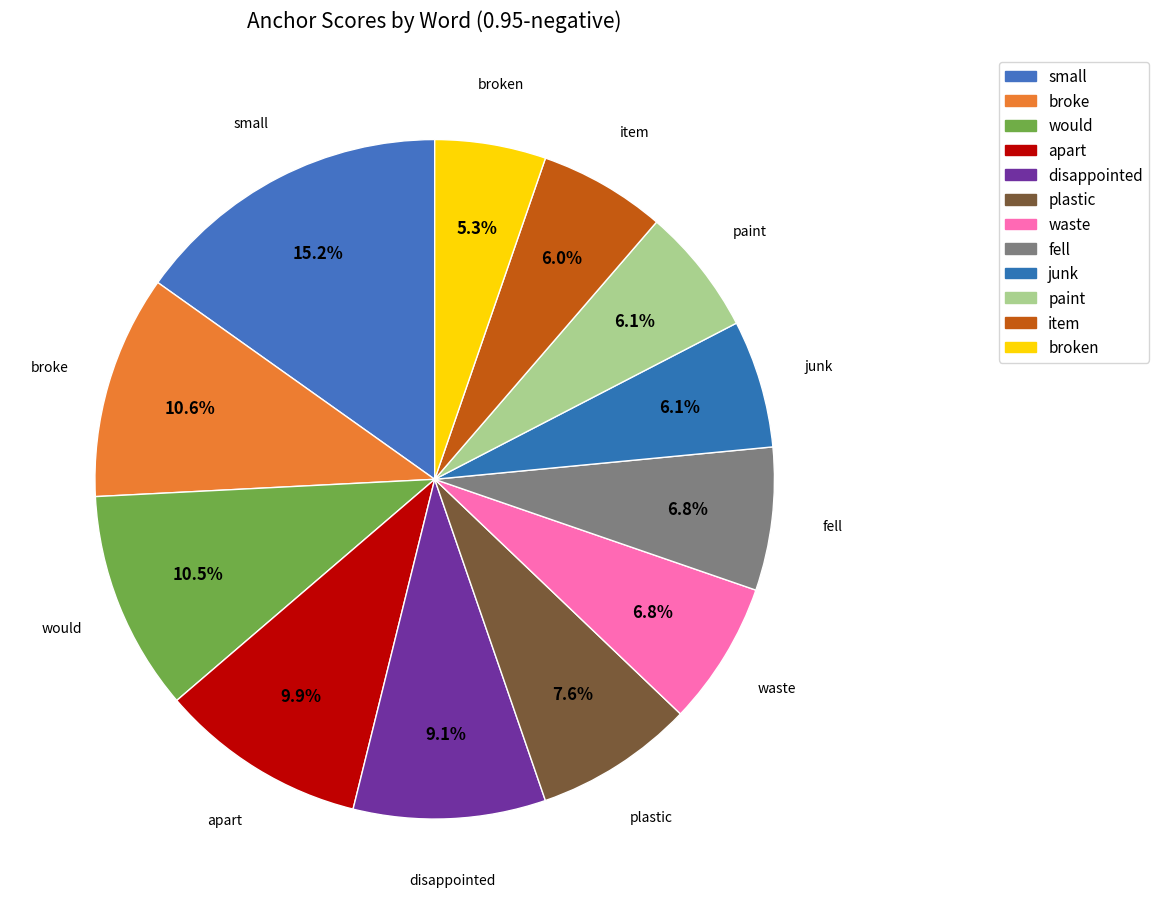

Which slice is the smallest?

broken